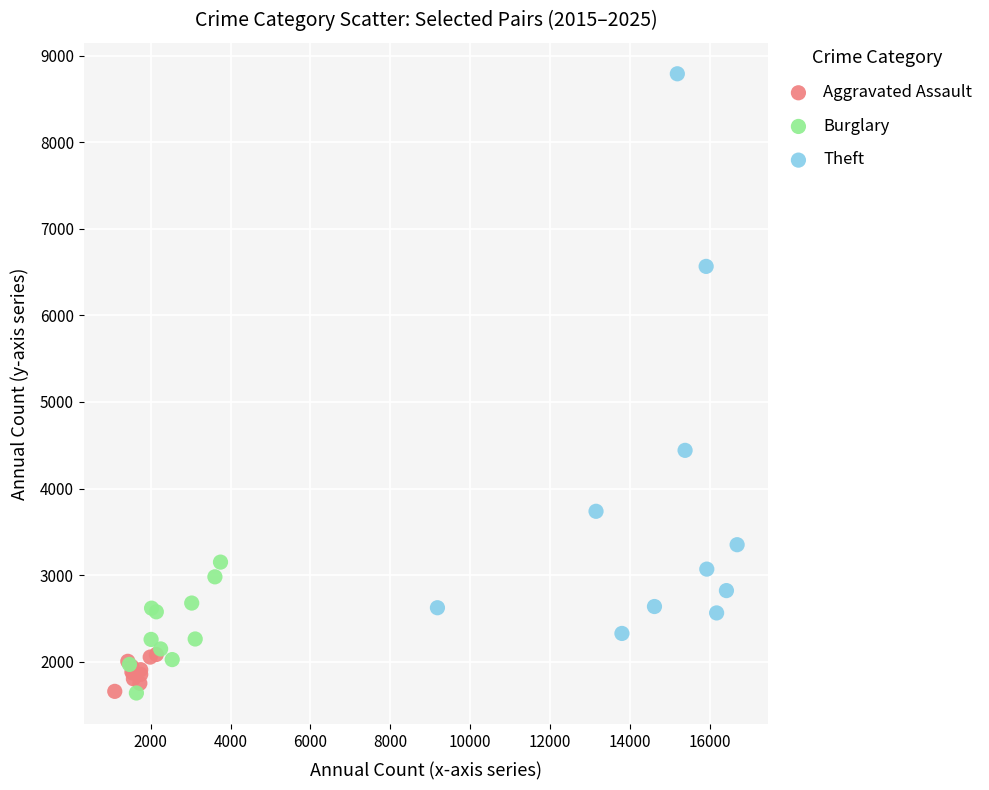

Which series reaches the maximum Y coordinate?

Theft